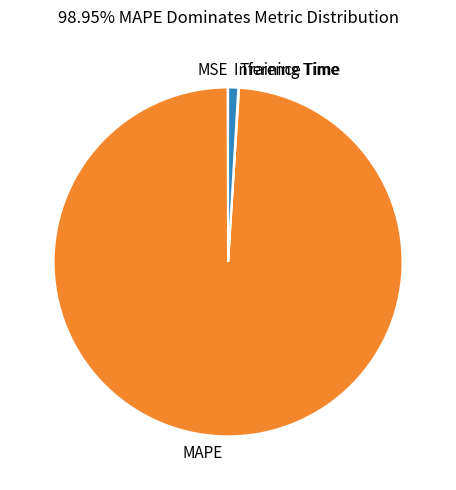

True or false: Inference Time accounts for 13% of the total.

False